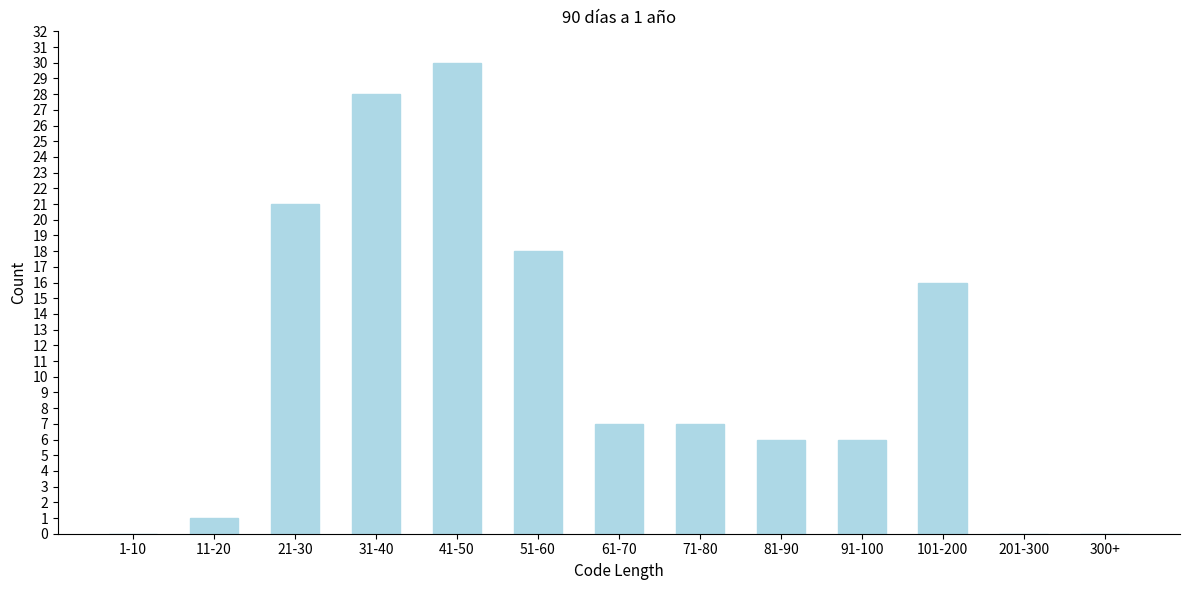

Reading right to left, extract all data points from this chart.

300+=0	201-300=0	101-200=16	91-100=6	81-90=6	71-80=7	61-70=7	51-60=18	41-50=30	31-40=28	21-30=21	11-20=1	1-10=0